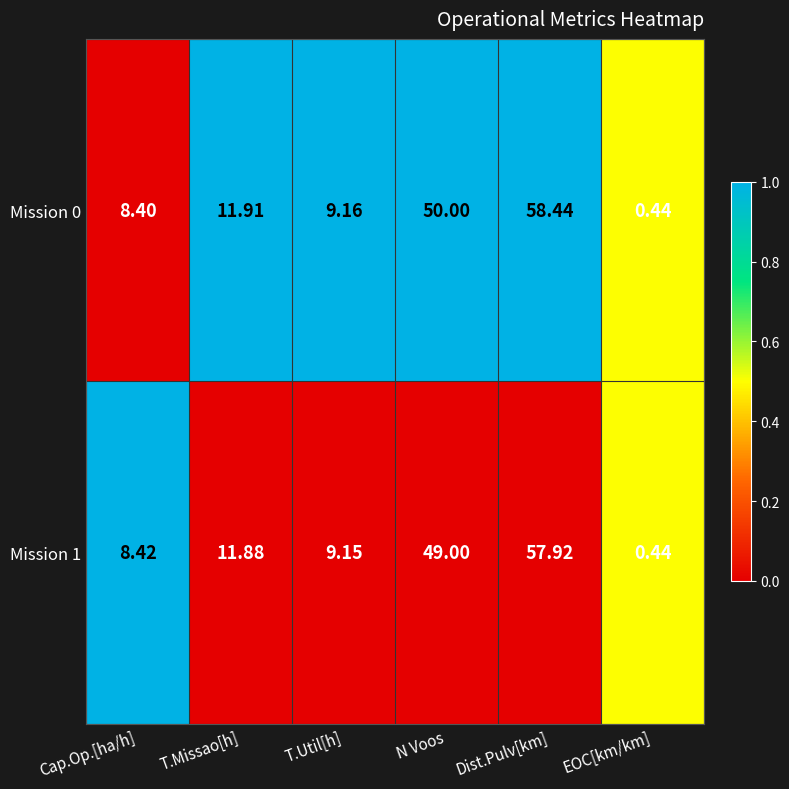

At which category does the chart reach its minimum across all series?

EOC[km/km]